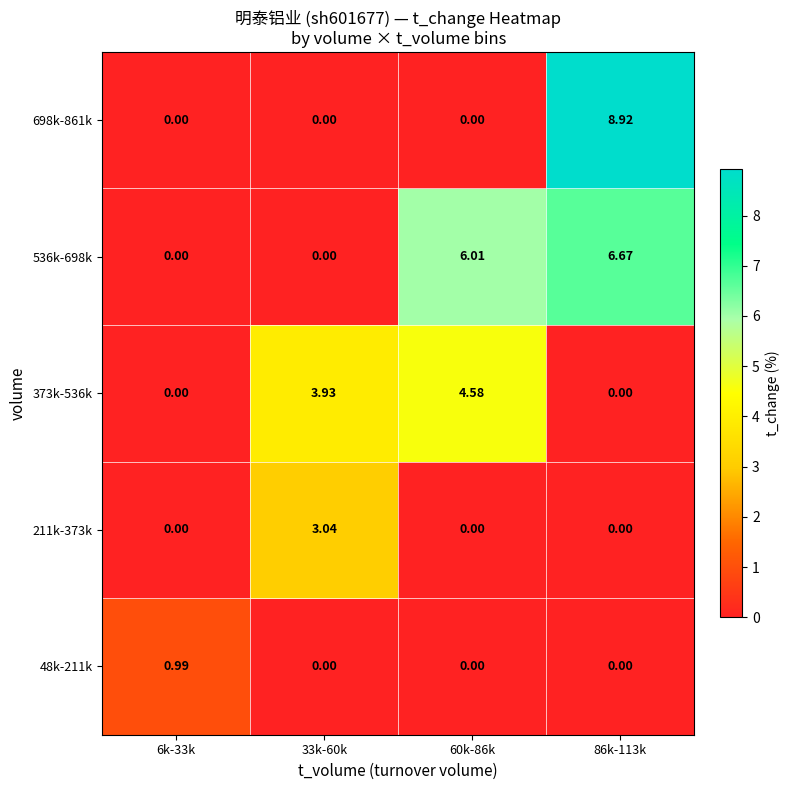

How many categories are shown in the chart?

4